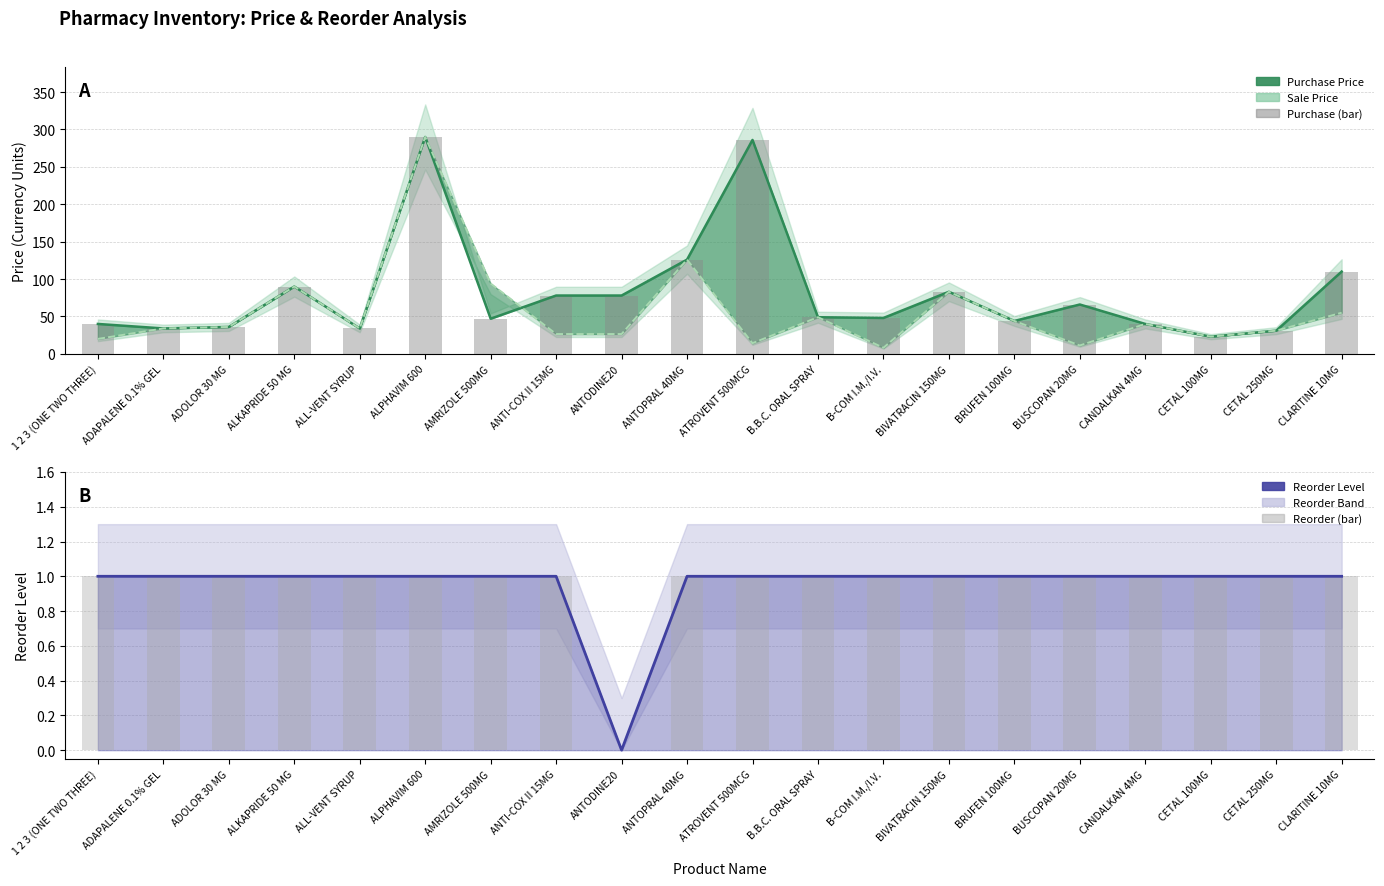

How many values in the Sale Price series exceed 36?

9